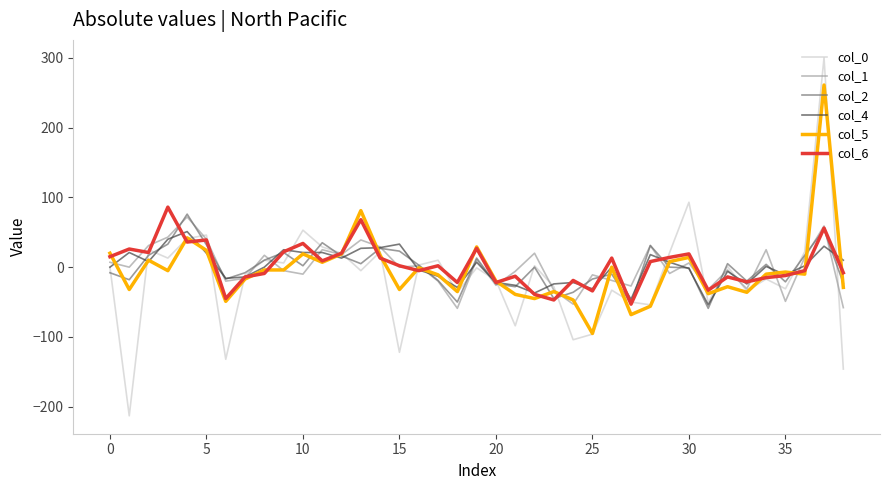

Which series has the largest range (max minus min)?

col_0